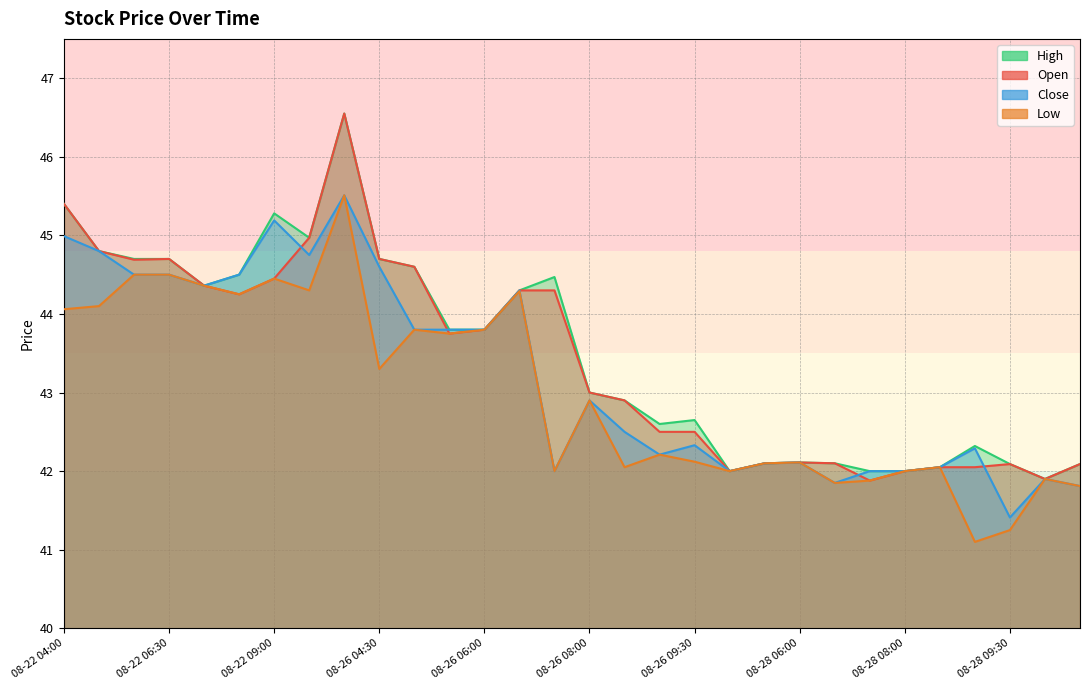

What is the difference between the highest and lowest values at 08-22 04:30?

0.7